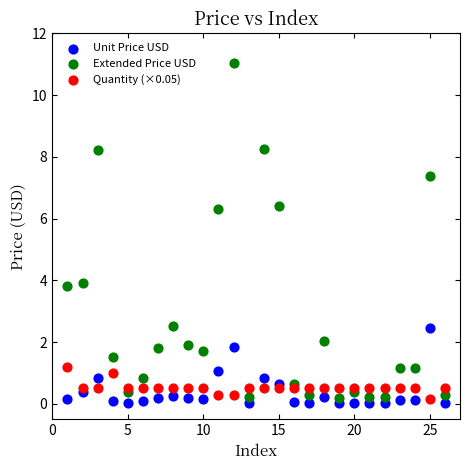

Which series reaches the maximum Y coordinate?

Extended Price USD